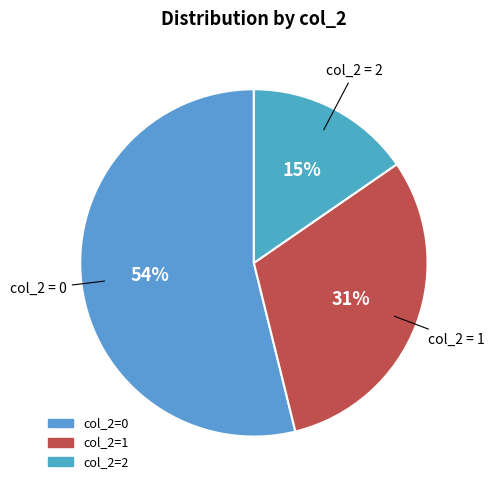

Rank the categories by value from lowest to highest.

2, 1, 0